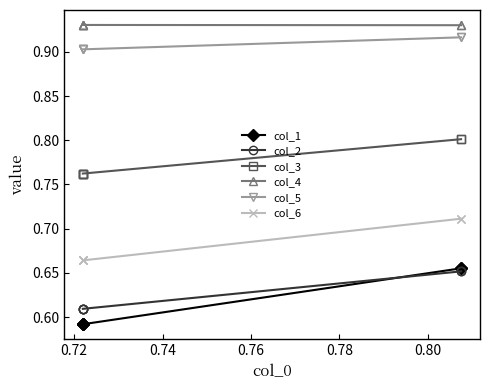

What is the sum of the col_6 values at 0.76 and 0.74?

1.3